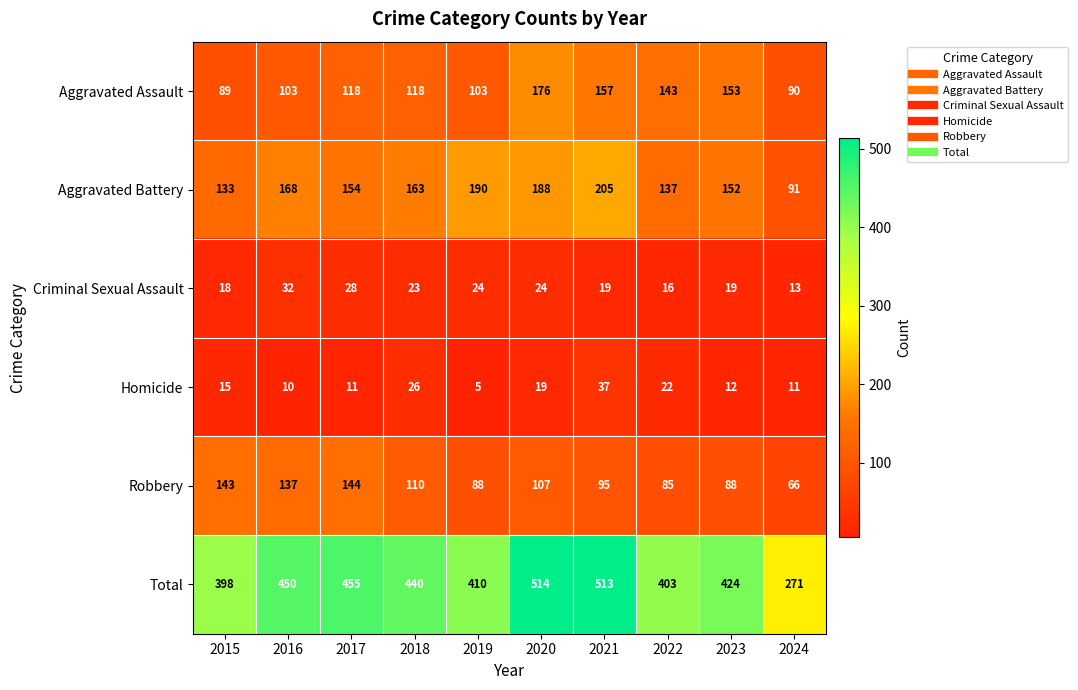

What is the sum of the Aggravated Assault values at 2017 and 2021?

275